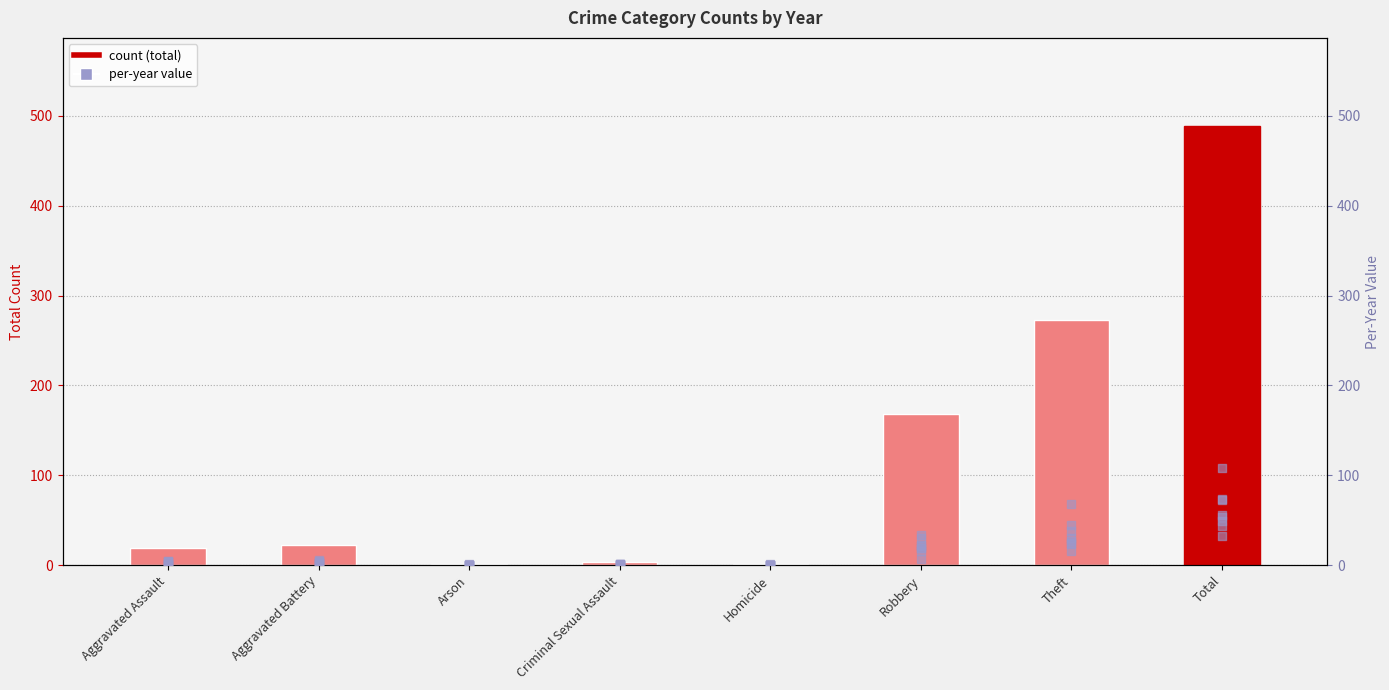

Between Theft and Robbery, which is larger?

Theft